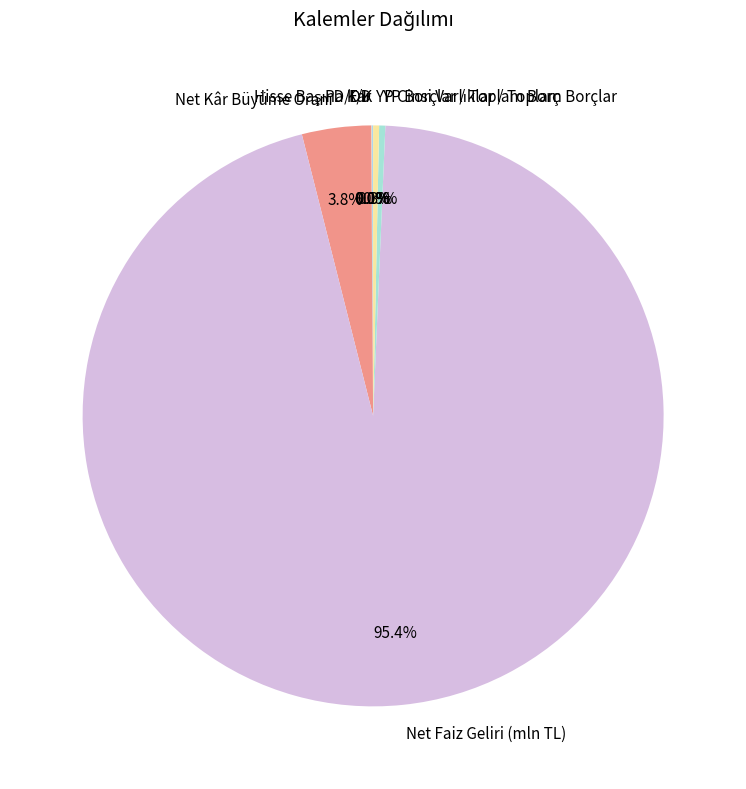

Is it true that YP Borçlar / Toplam Borç is 0% of the pie?

True